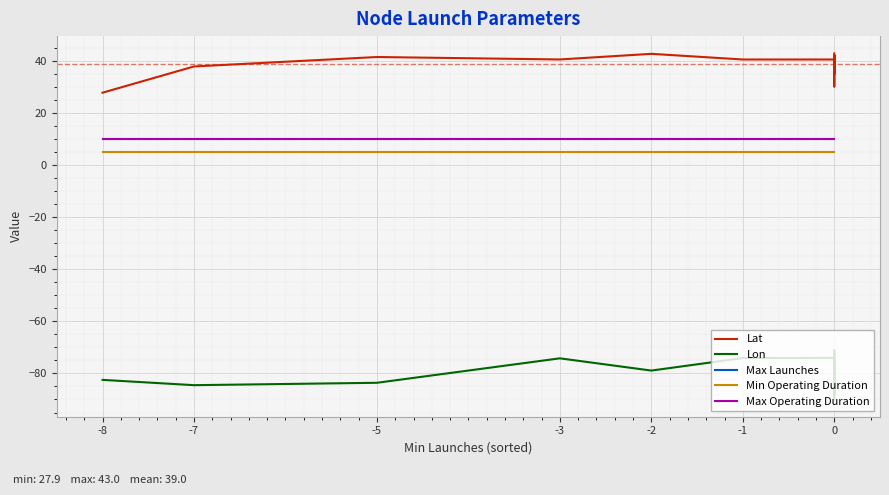

Rank the series by their maximum value, from highest to lowest.

Lat, Max Launches, Max Operating Duration, Min Operating Duration, Lon